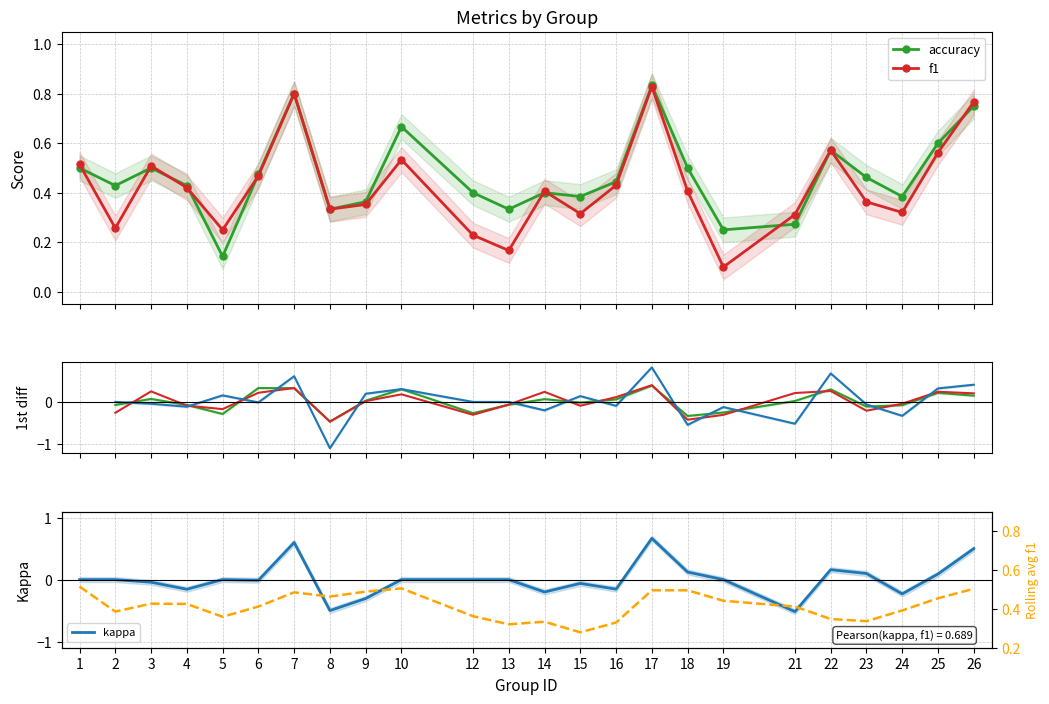

How many interior local valleys does the accuracy series have?

7